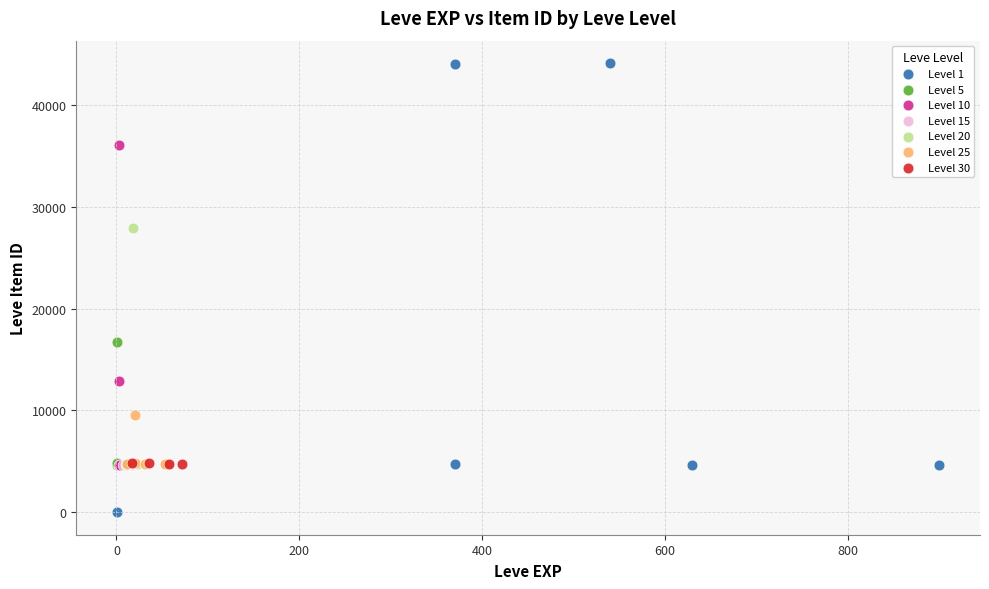

What are all the series names shown in the legend?

Level 1, Level 5, Level 10, Level 15, Level 20, Level 25, Level 30